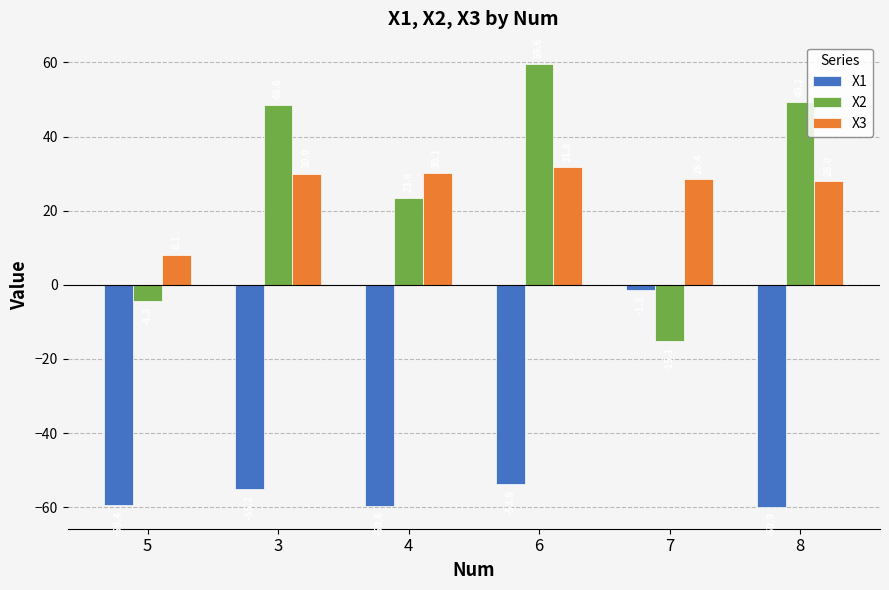

Which series has the largest total across all categories?

X2